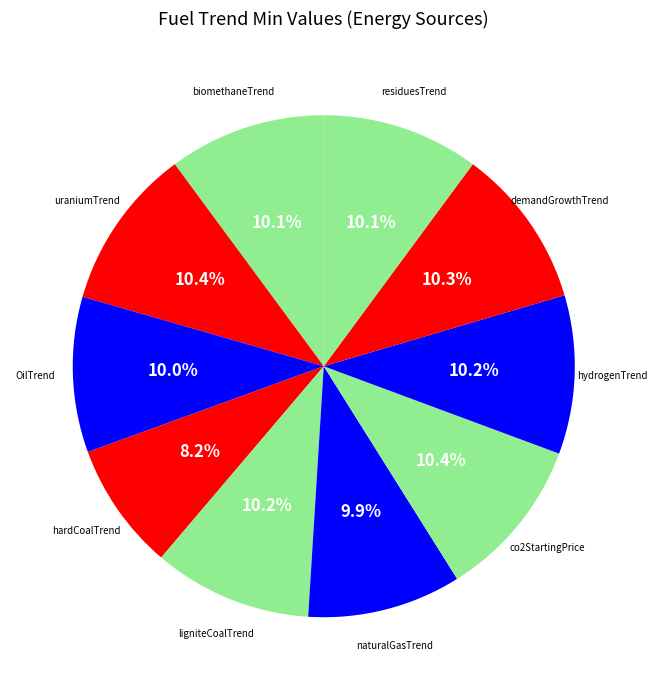

Rank the categories by value from highest to lowest.

uraniumTrend, co2StartingPrice, demandGrowthTrend, ligniteCoalTrend, hydrogenTrend, biomethaneTrend, residuesTrend, OilTrend, naturalGasTrend, hardCoalTrend